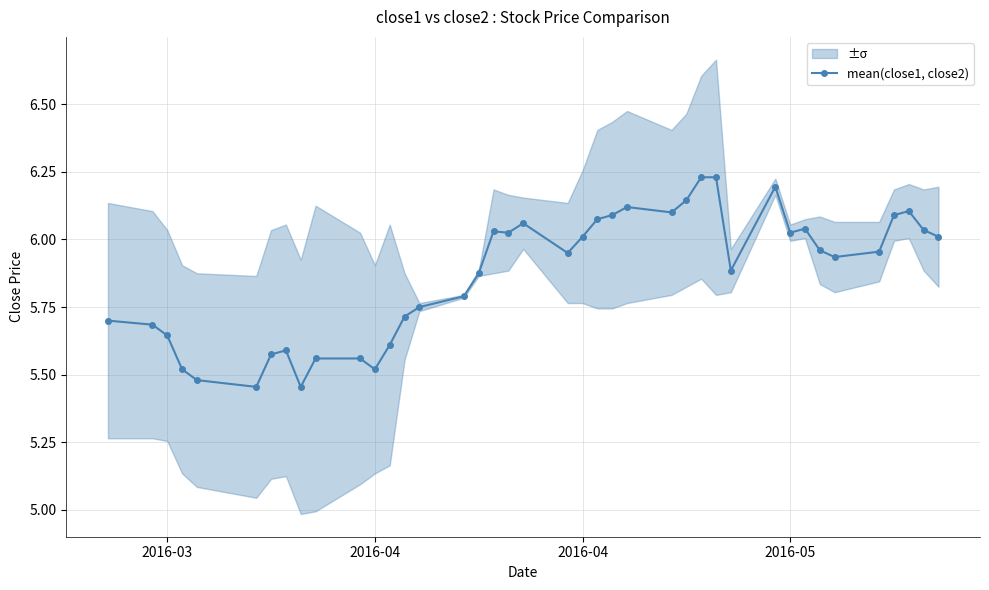

What is the average value?

5.9